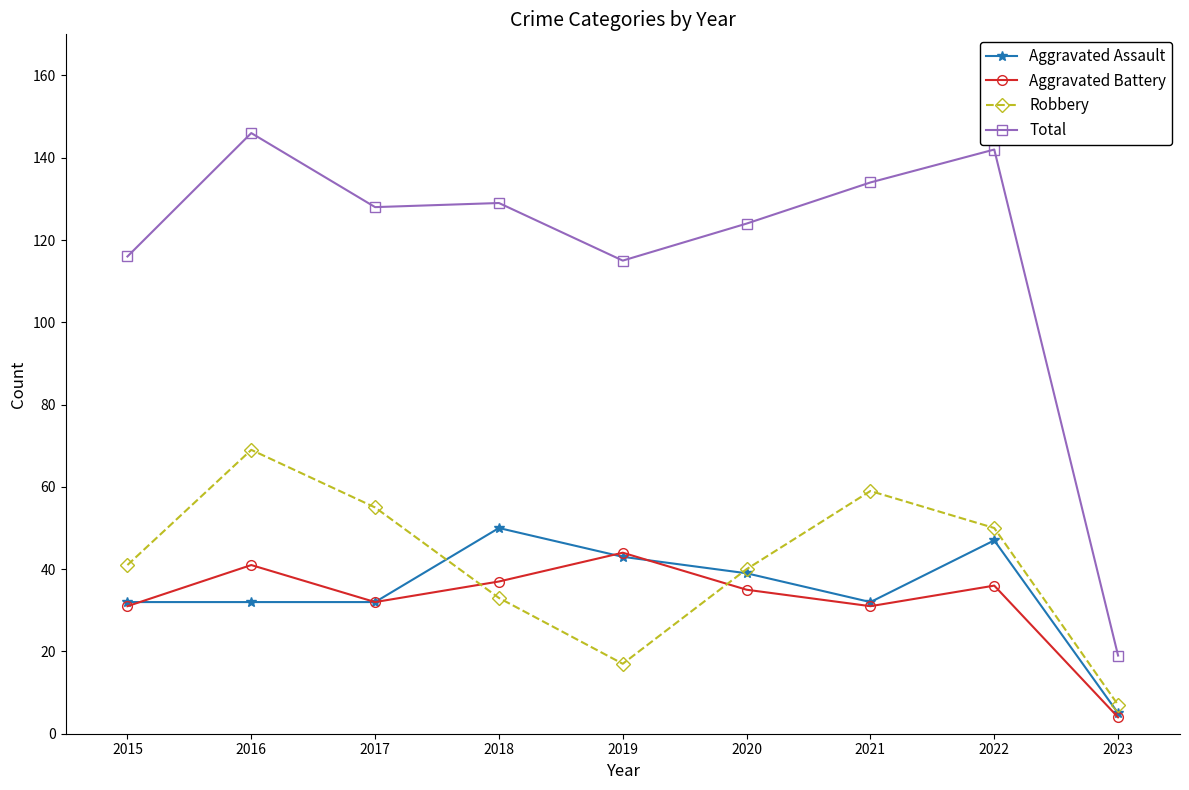

What is the approximate value of Aggravated Battery at 2020, to the nearest 10?

40